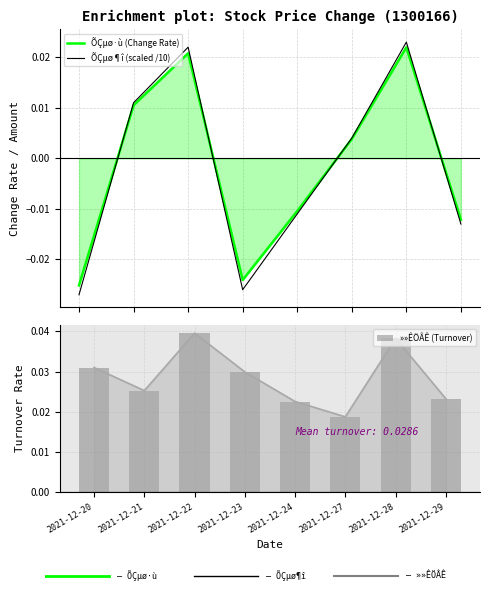

Which series has the largest range (max minus min)?

ÕÇµø¶î (scaled /10)